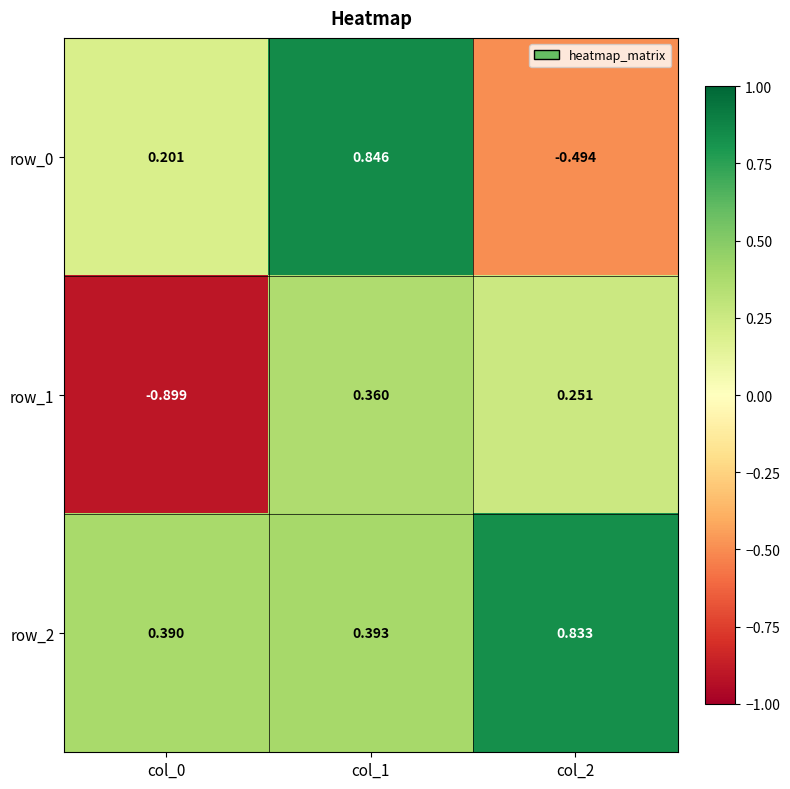

Is the value of row_2 at col_1 greater than the value of row_0 at col_0?

Yes